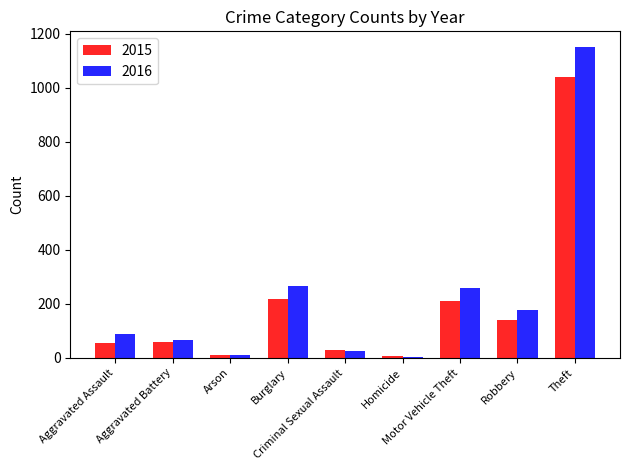

What is the sum of all 2016 values?

2049